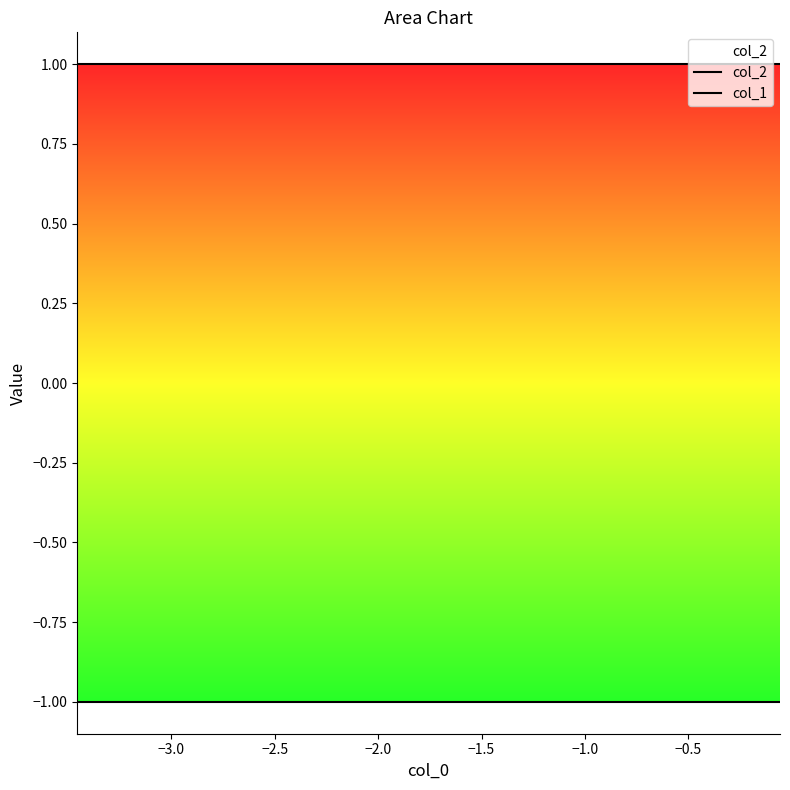

What is the value of the col_2 point at the 3rd from the left?

1